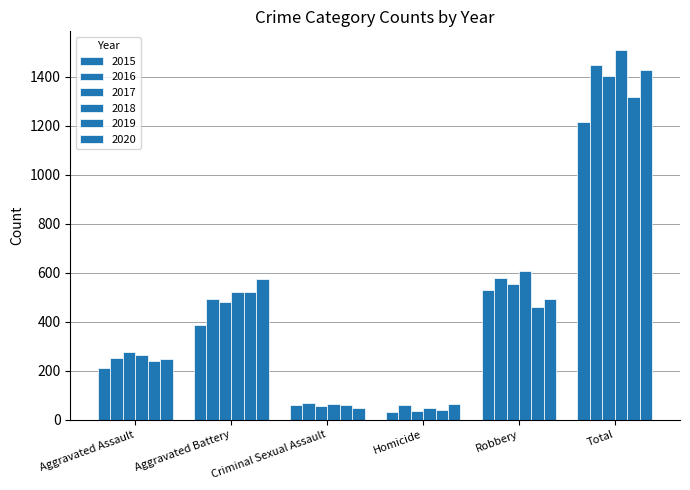

Rank the series at Robbery from highest to lowest value.

2018, 2016, 2017, 2015, 2020, 2019